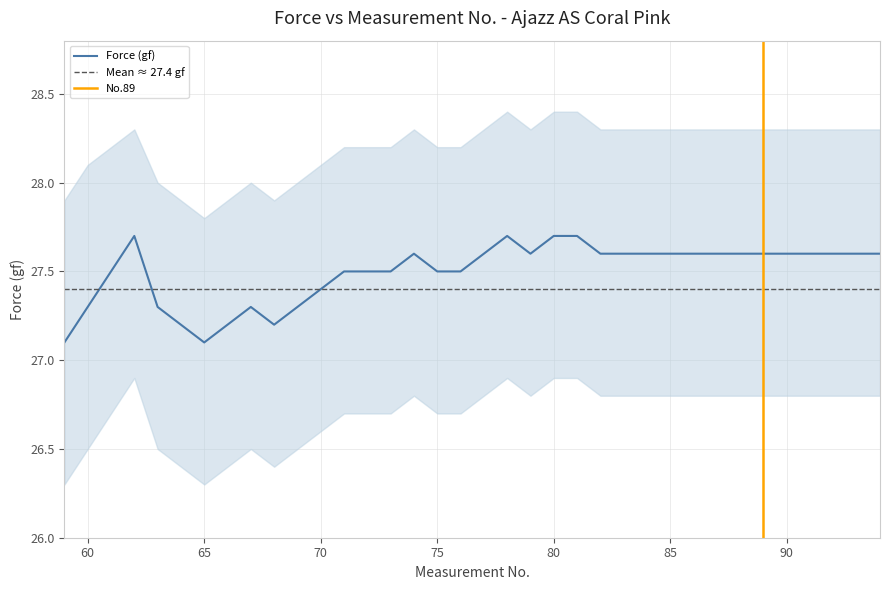

The chart shows a value of 27.3 at 69. True or false?

True